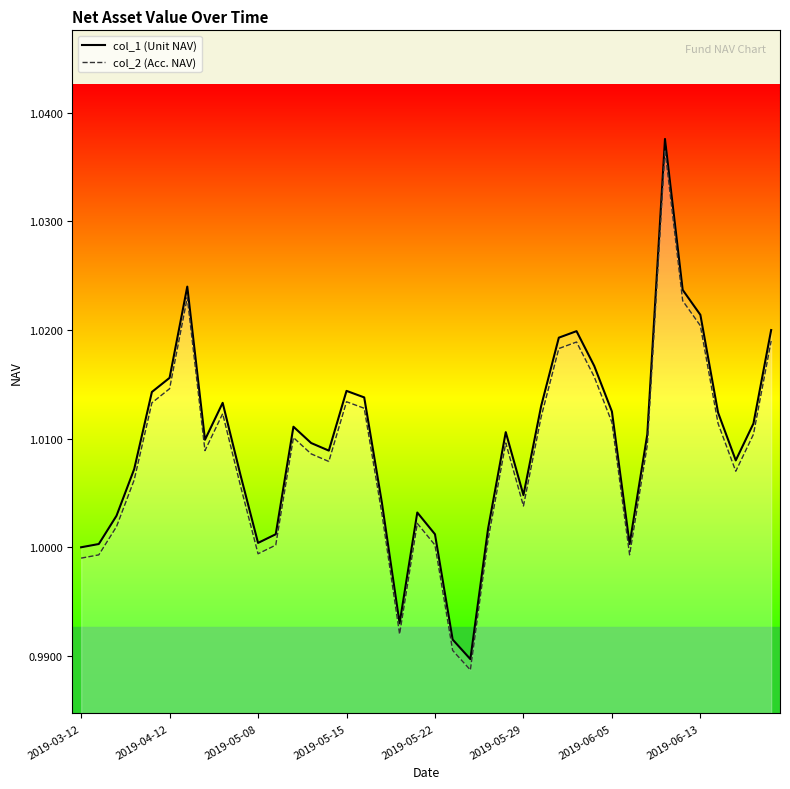

True or false: col_2 has a value of 0.3 at 19.

False